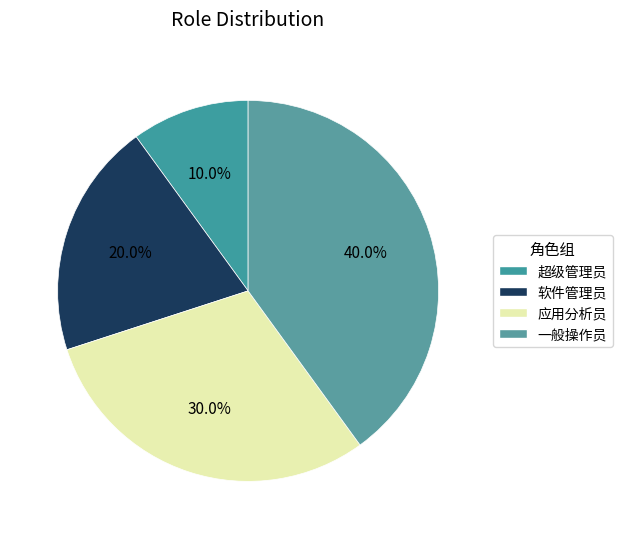

Is there a majority slice in this chart?

No